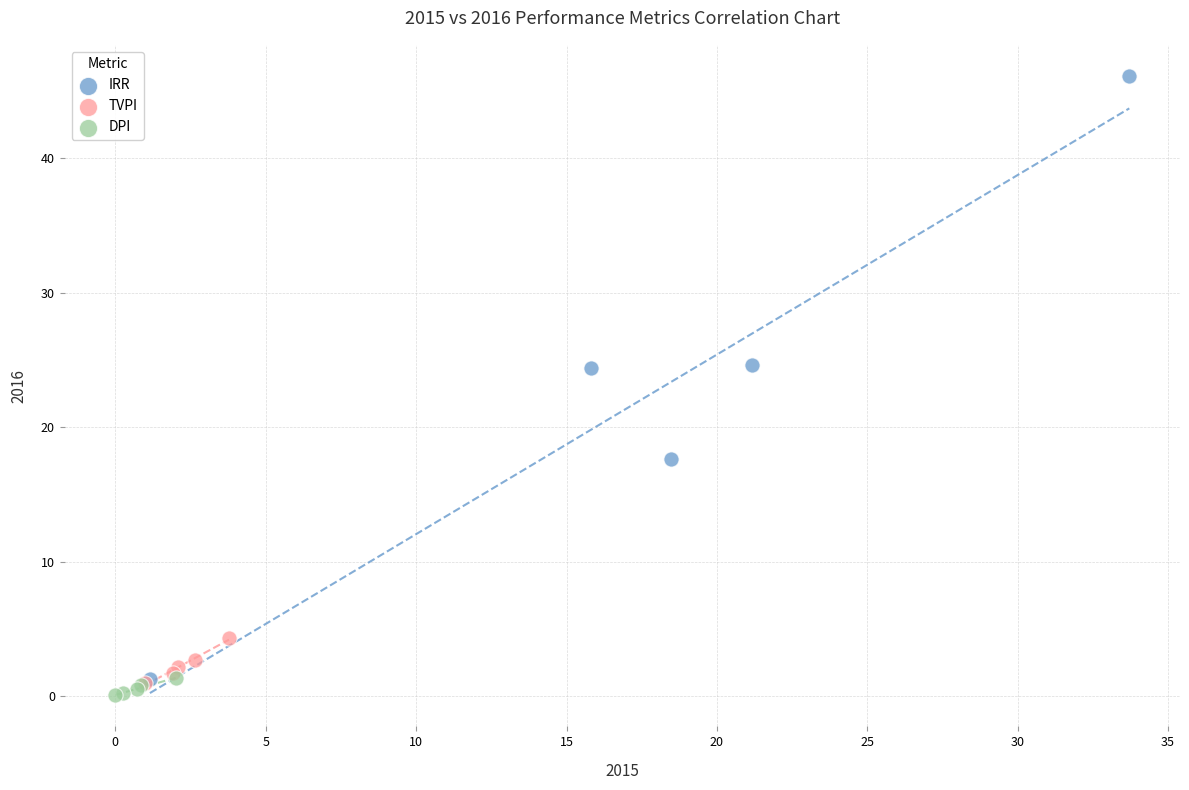

Which series reaches the maximum Y coordinate?

IRR